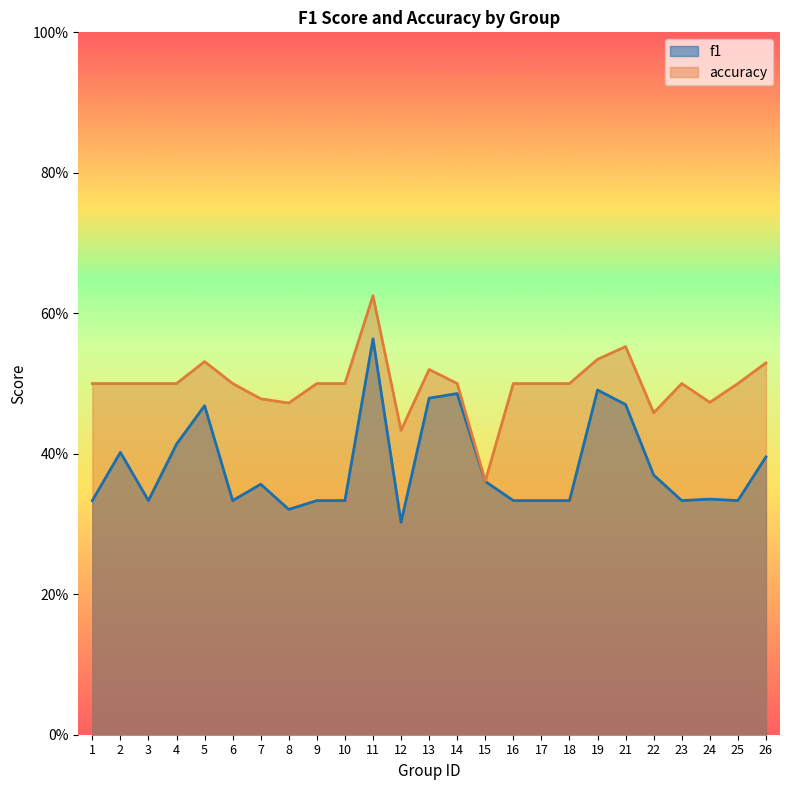

Is it true that accuracy equals 0.5 at 5?

True